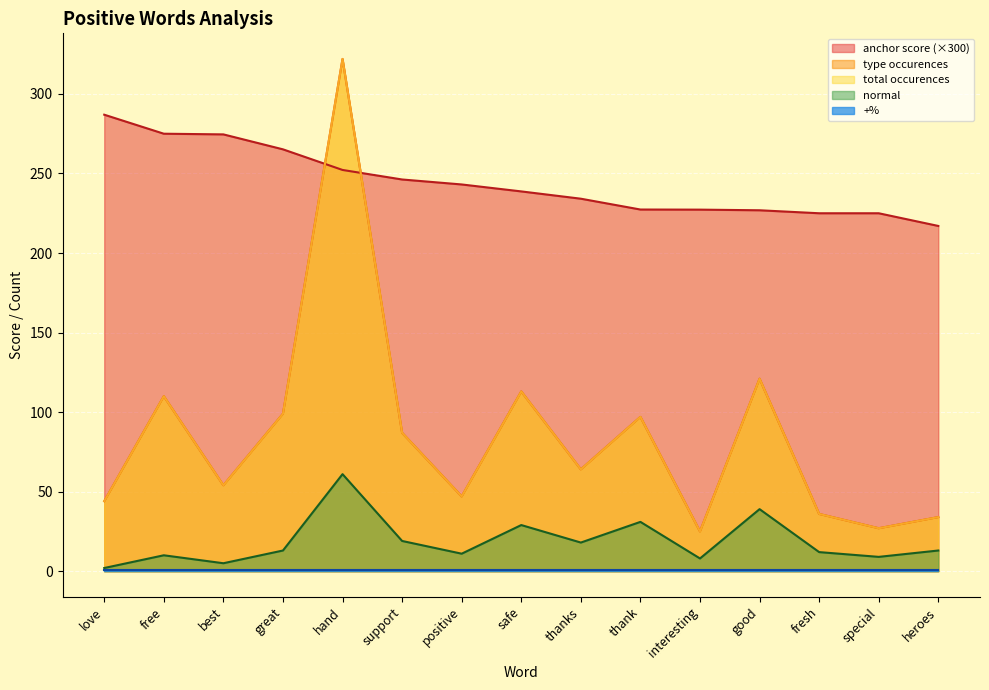

Which series has the widest spread of values?

type occurences